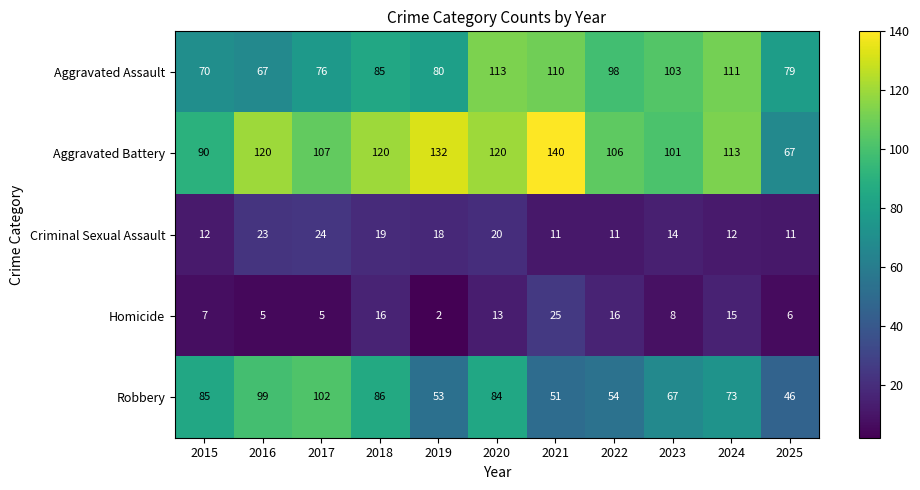

What is the average value of the Aggravated Assault series?

90